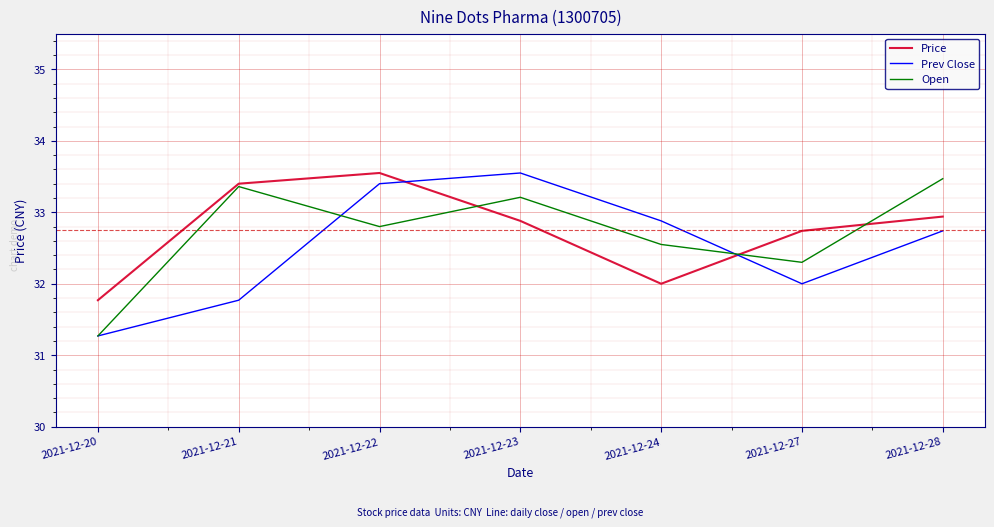

Rank the series by their average value, from highest to lowest.

Price, Open, Prev Close